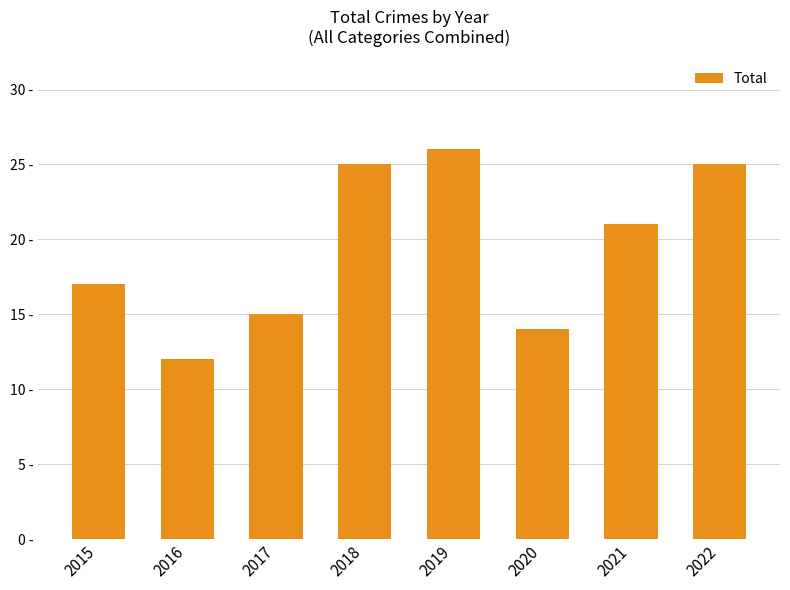

What is the greatest value displayed?

26